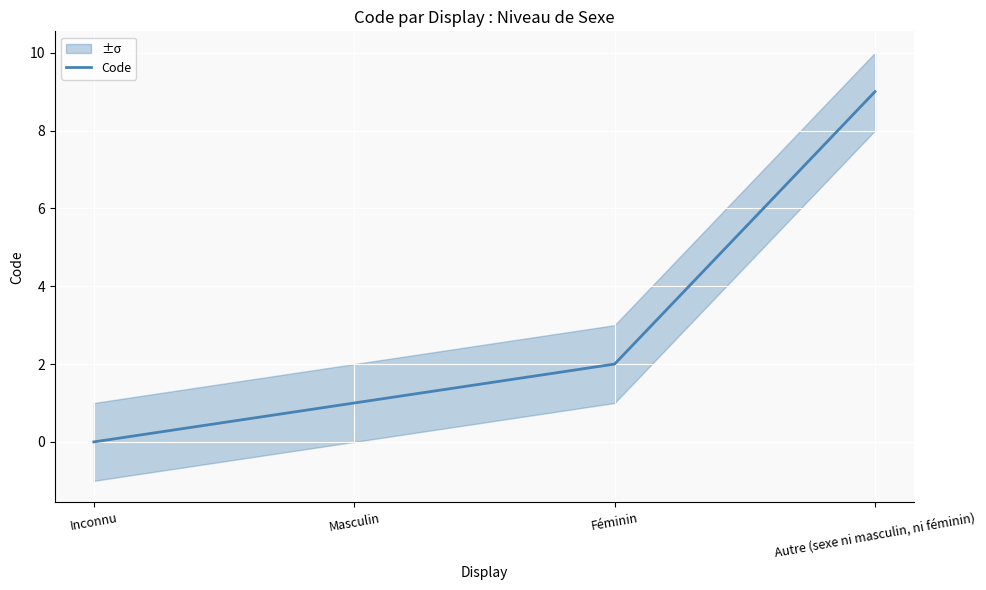

Reading left to right, extract all data points from this chart.

0	1	2	9